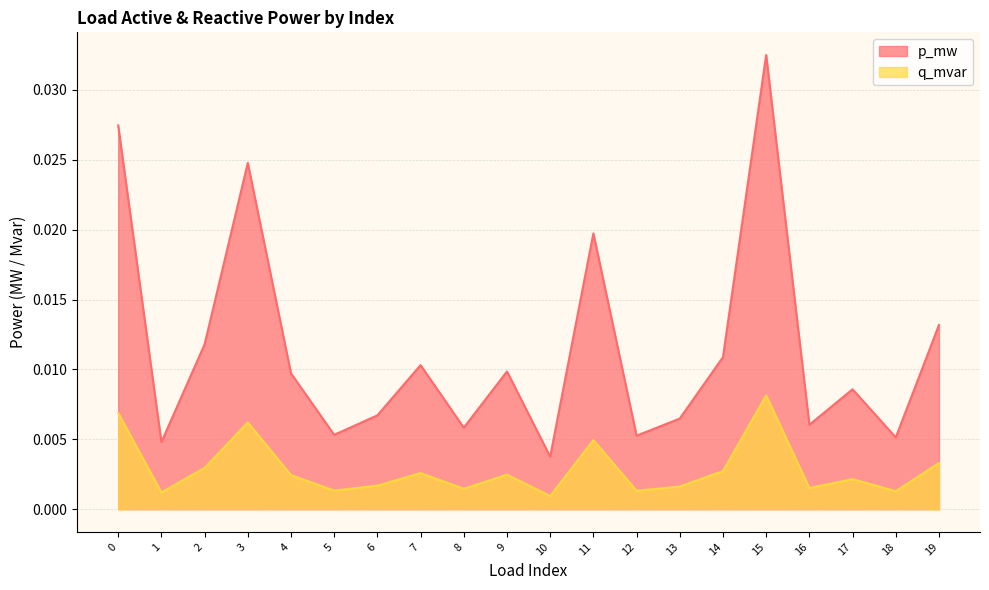

What are all the series names shown in the legend?

p_mw, q_mvar